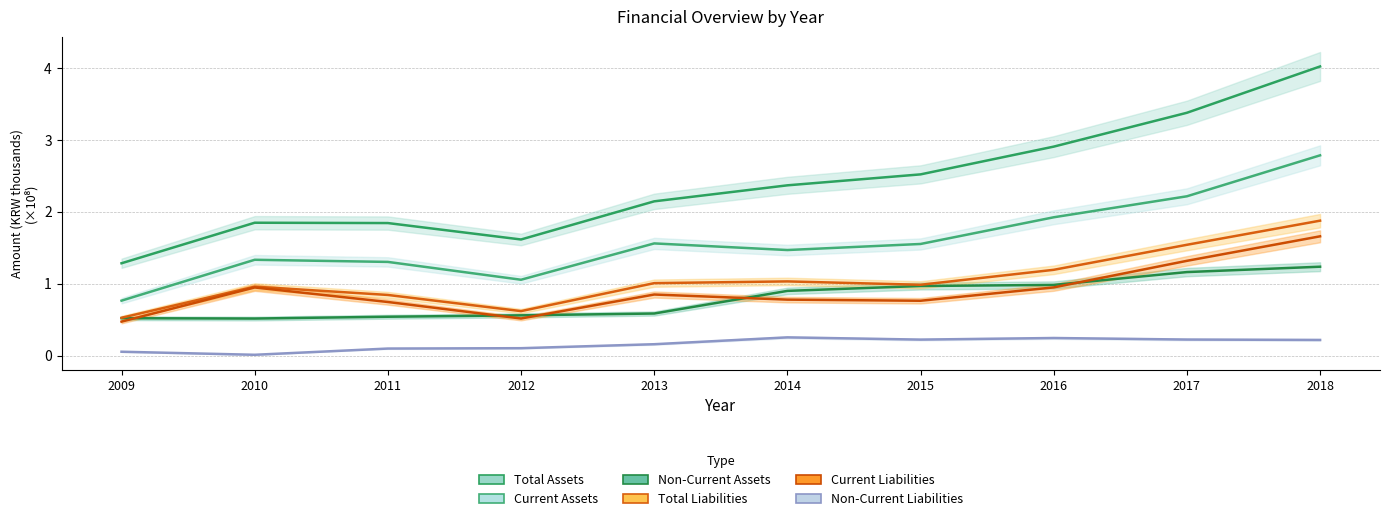

Which series has the largest total across all categories?

Total Assets